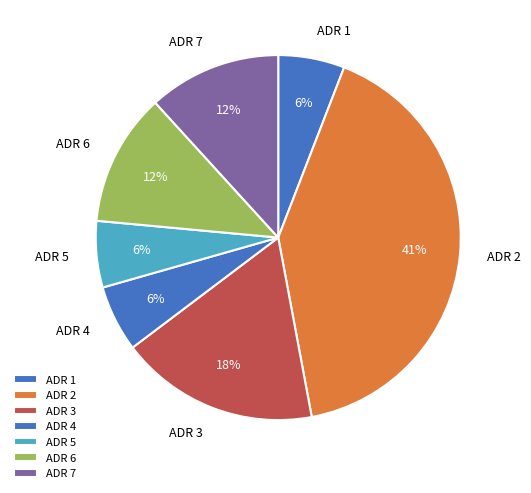

Is there any slice that represents more than half of the pie?

No